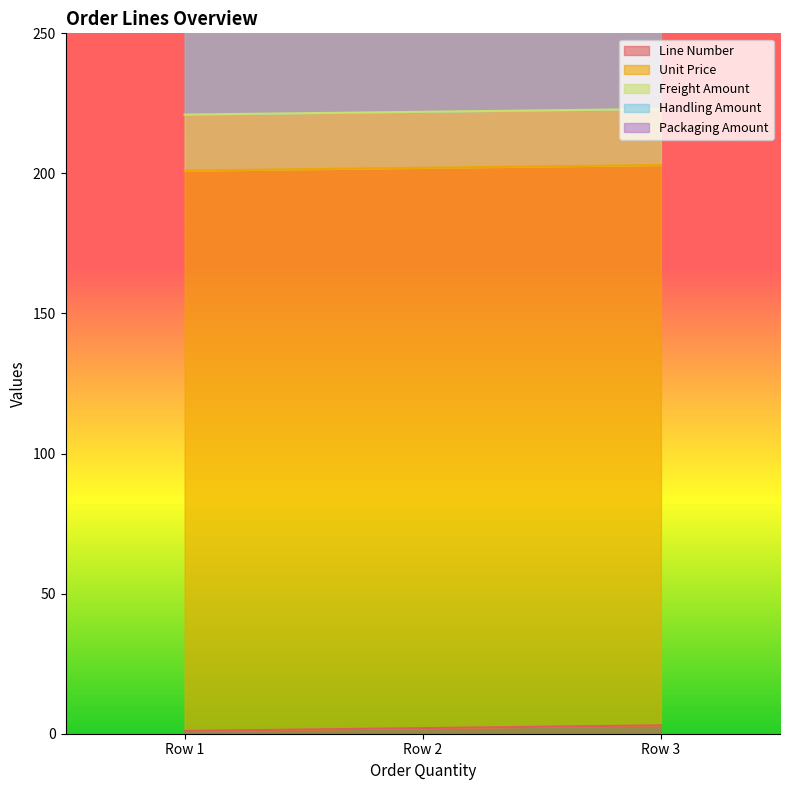

At 1, list the series in order from largest to smallest.

Unit Price, Packaging Amount, Handling Amount, Freight Amount, Line Number